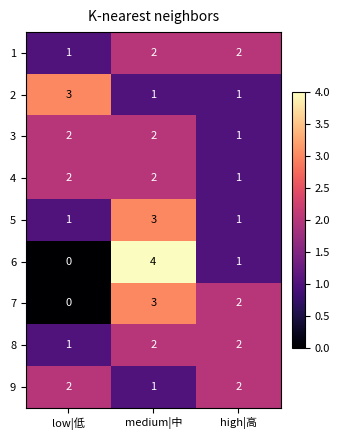

At which label does 7 reach its peak?

medium|中